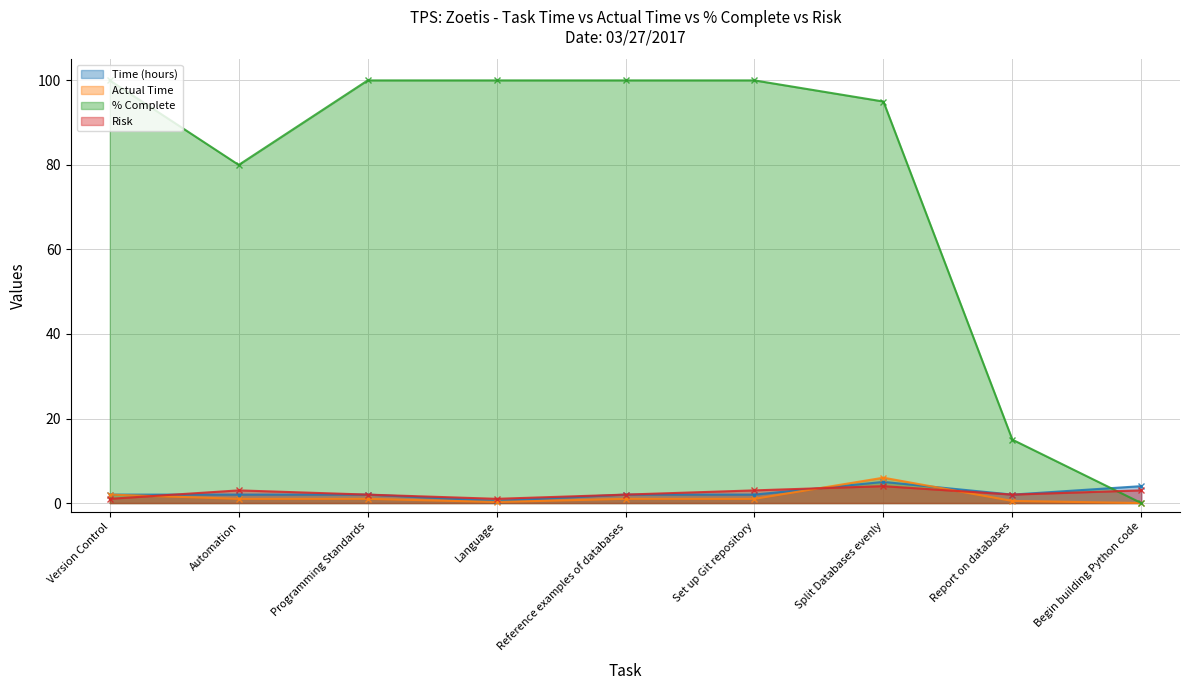

Between Version Control and Set up Git repository, which series saw the biggest shift?

Risk